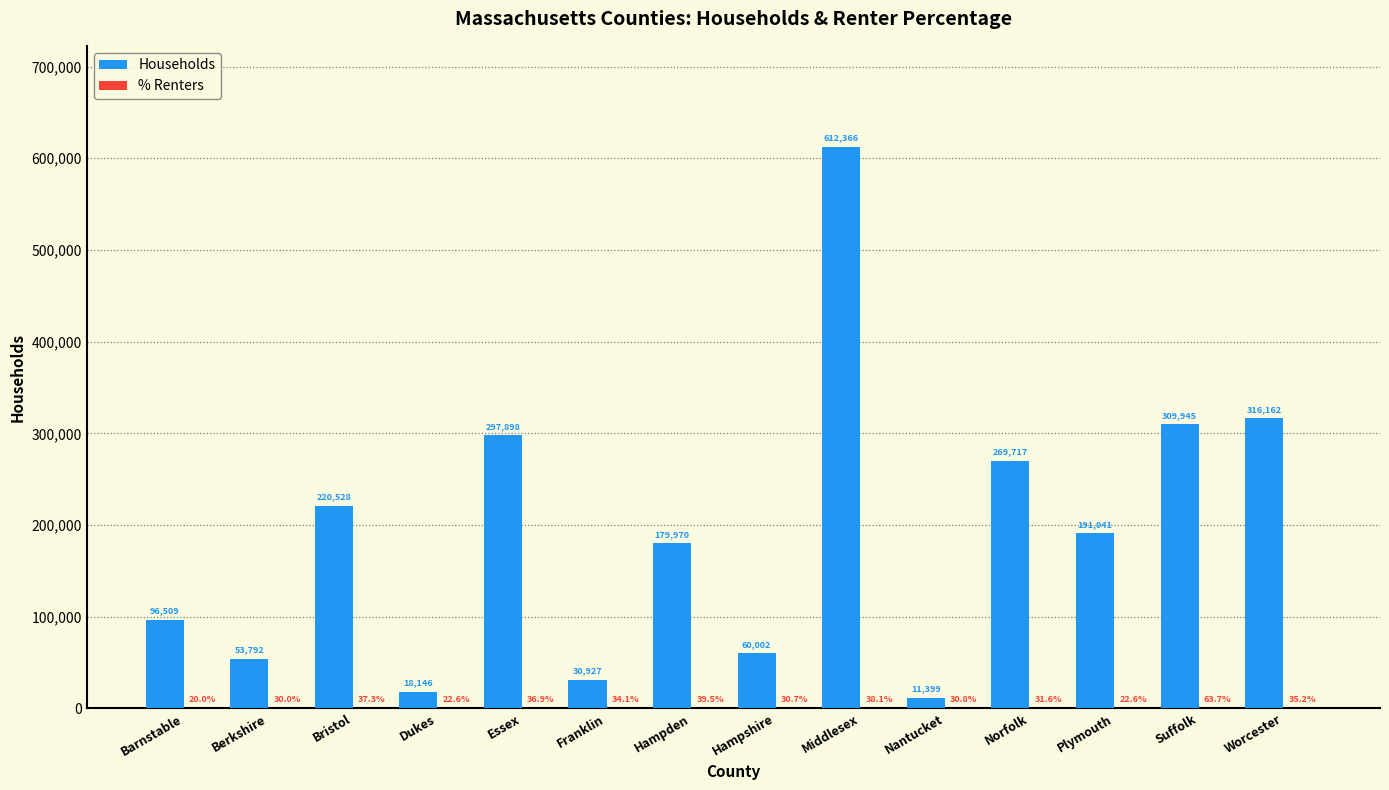

Are the bars grouped side by side (vs. stacked)?

Yes